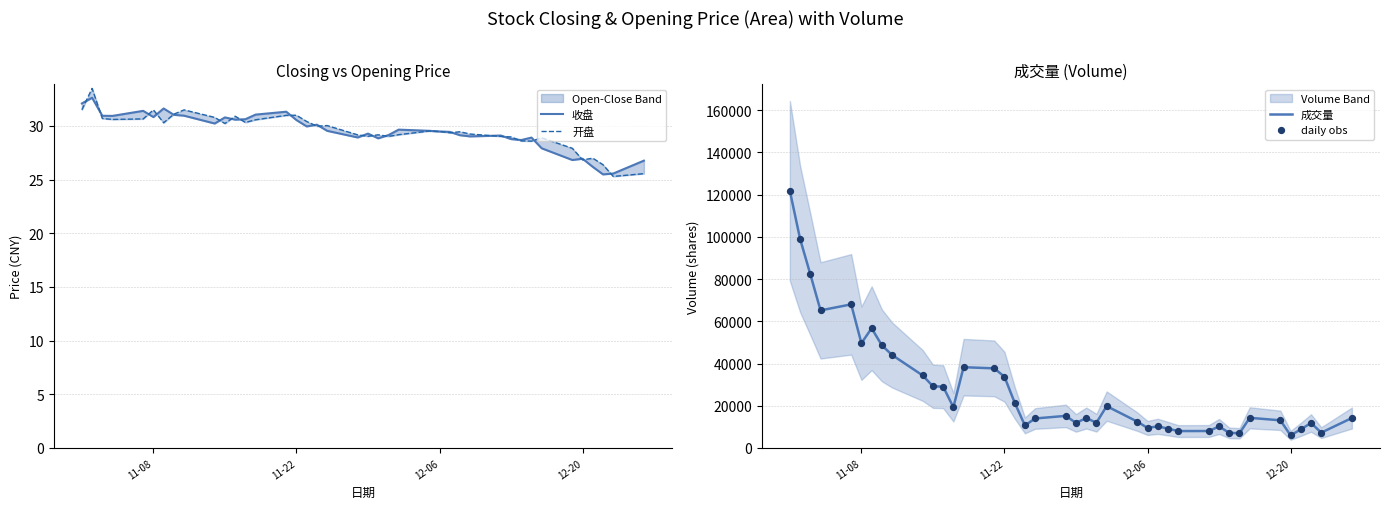

What is the lowest value of the 成交量 series?

5977